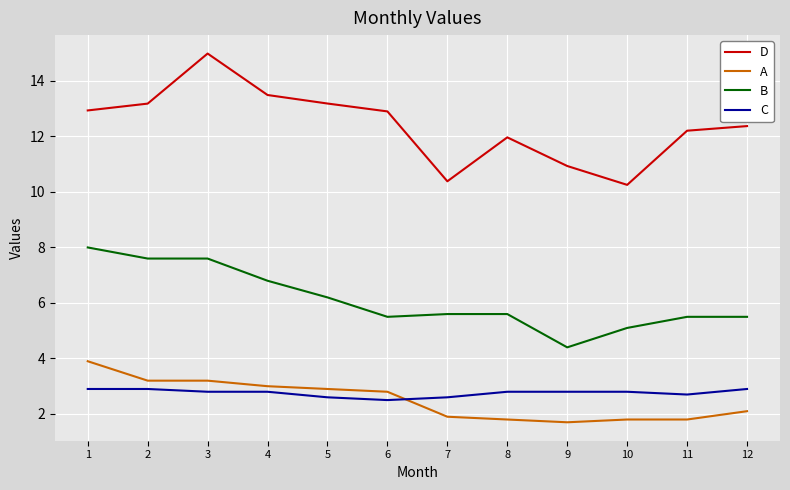

True or false: C and B intersect in this chart.

False